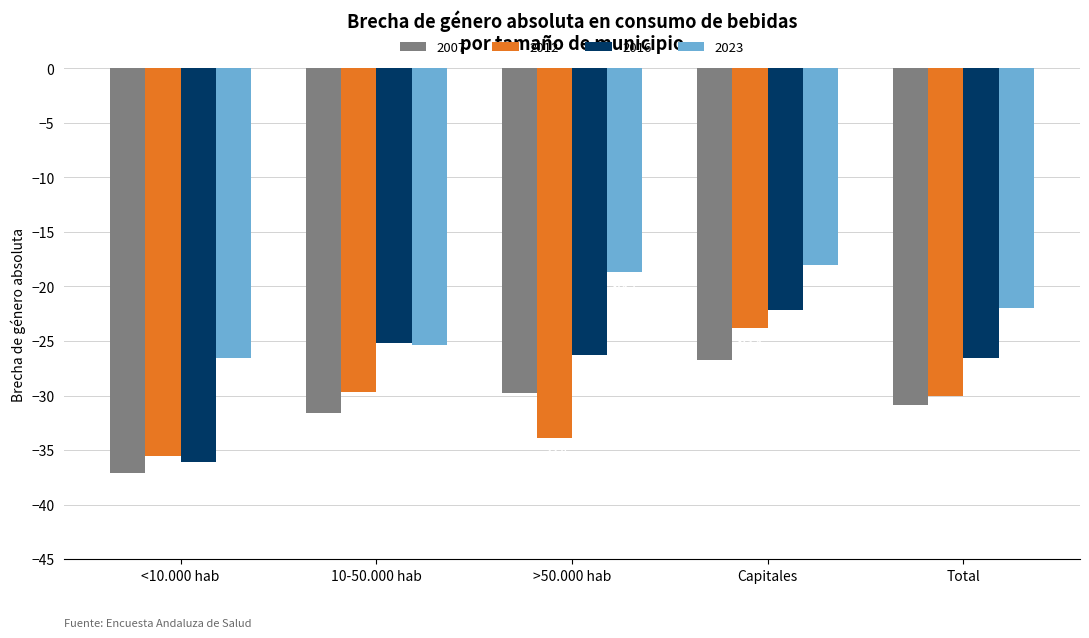

What is the smallest value displayed?

-37.1